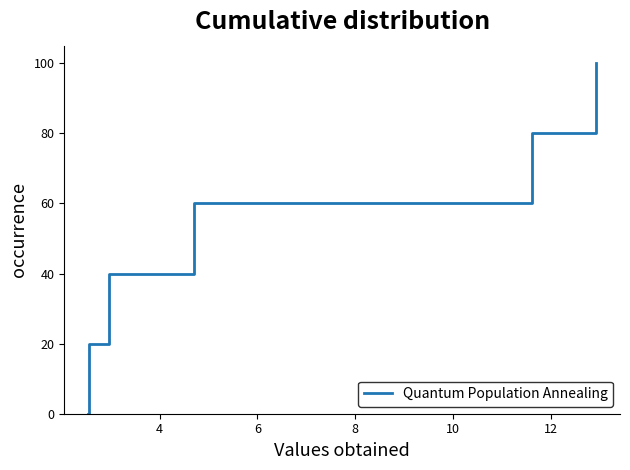

What is the maximum value shown in the chart?

100